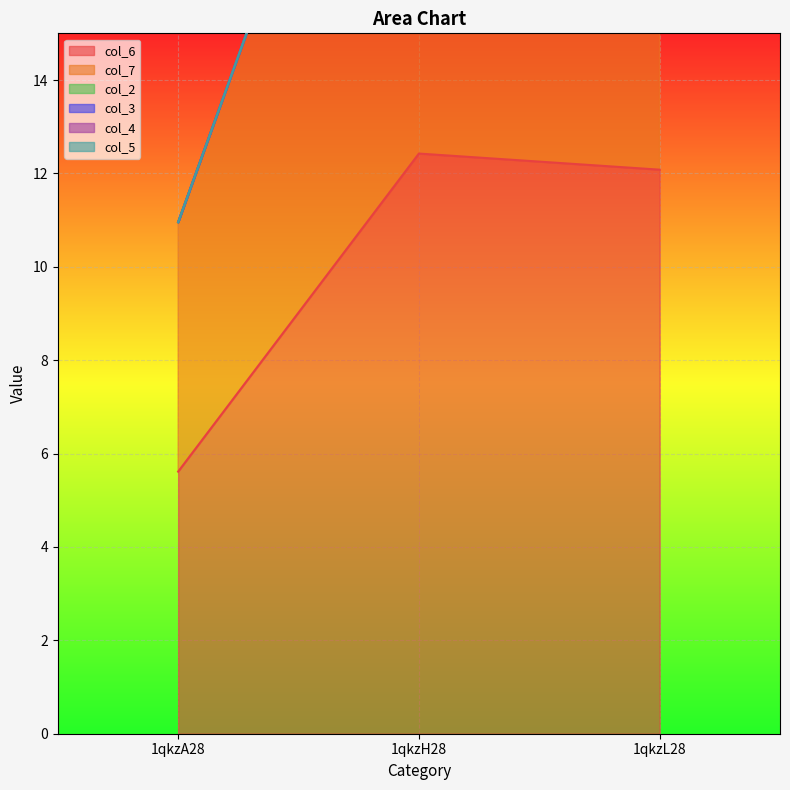

How many lines are shown in the chart?

6